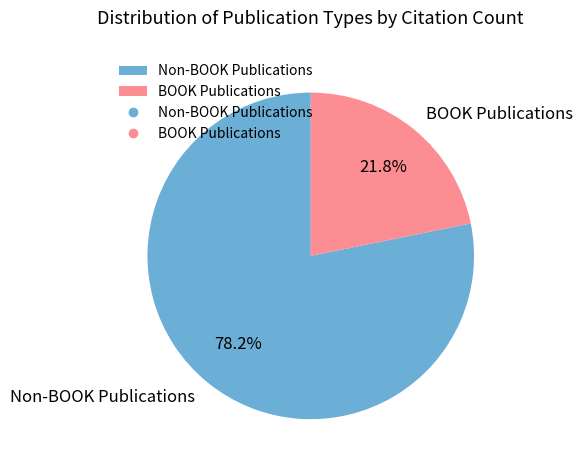

Which has a higher value, Non-BOOK Publications or BOOK Publications?

Non-BOOK Publications